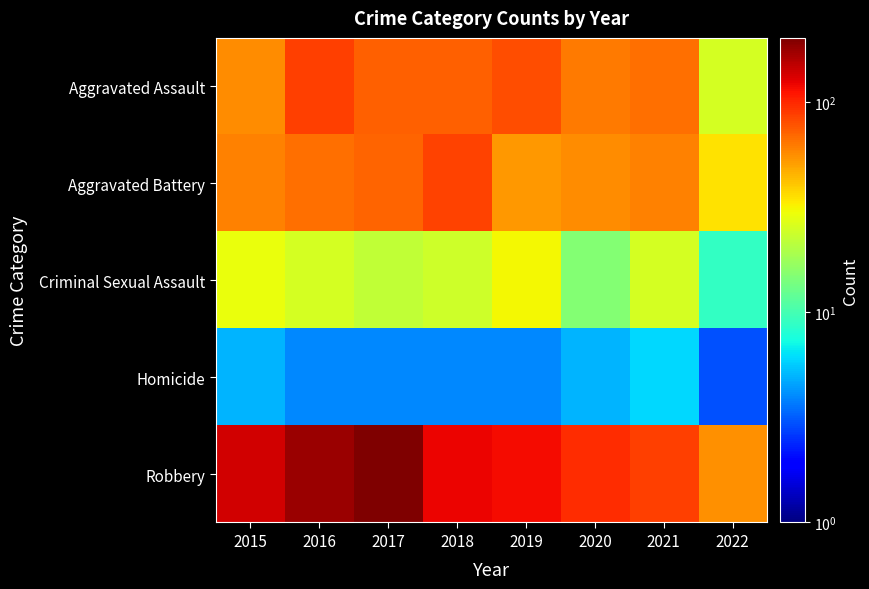

What is the total value across all series at 2017?

371